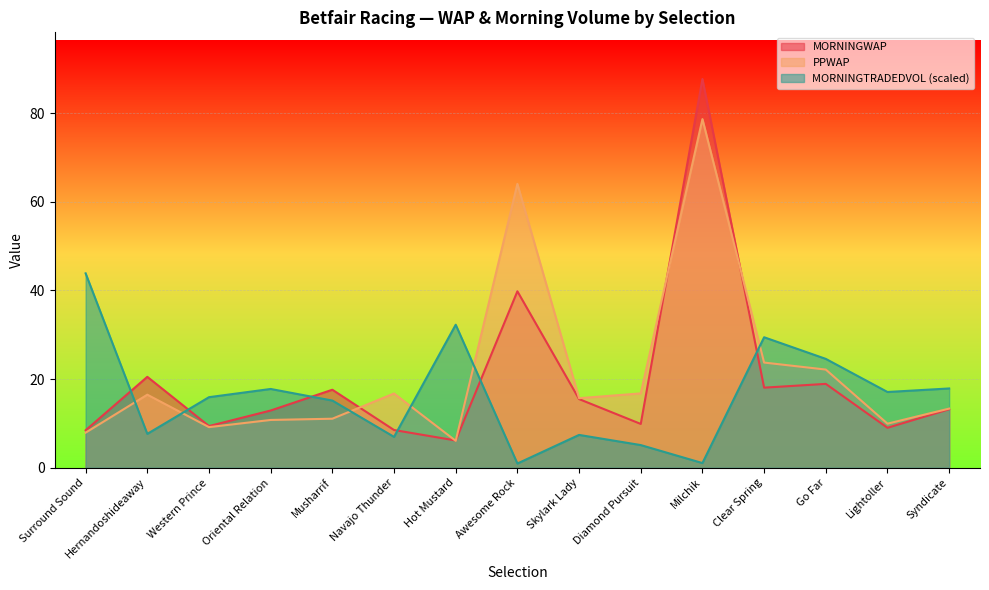

Reading left to right, list all the values displayed in this chart.

MORNINGWAP: 8.4	20.5	9.4	12.9	17.6	8.5	6.2	39.8	15.5	9.9	87.7	18.1	18.9	9.0	13.2
PPWAP: 7.9	16.5	9.2	10.8	11.1	16.8	6.1	64.0	15.7	16.8	78.7	23.7	22.1	9.9	13.3
MORNINGTRADEDVOL: 43.9	7.6	15.9	17.8	15.2	7.0	32.3	0.9	7.4	5.1	1.1	29.4	24.6	17.1	17.9